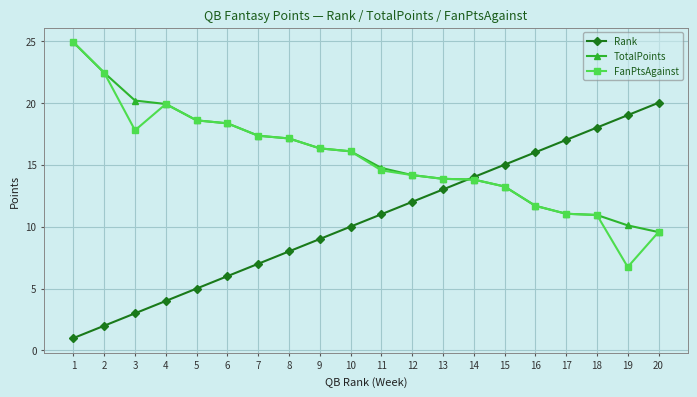

Rank the categories by Rank value from highest to lowest.

20, 19, 18, 17, 16, 15, 14, 13, 12, 11, 10, 9, 8, 7, 6, 5, 4, 3, 2, 1